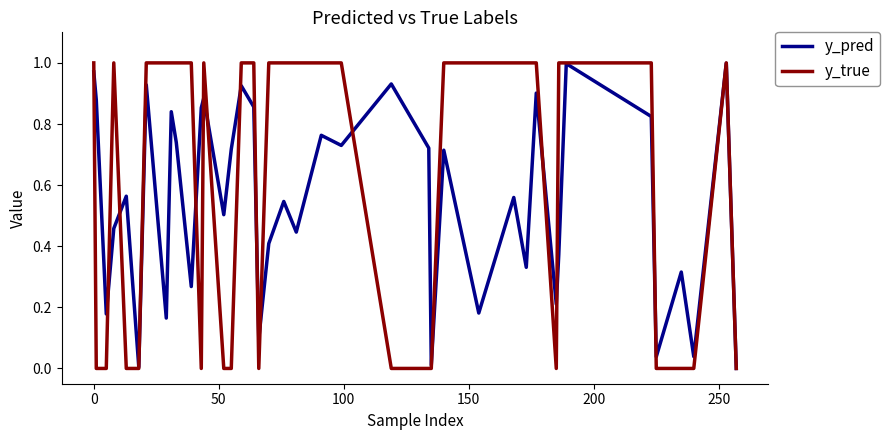

Rank the series by their average value, from highest to lowest.

y_true, y_pred